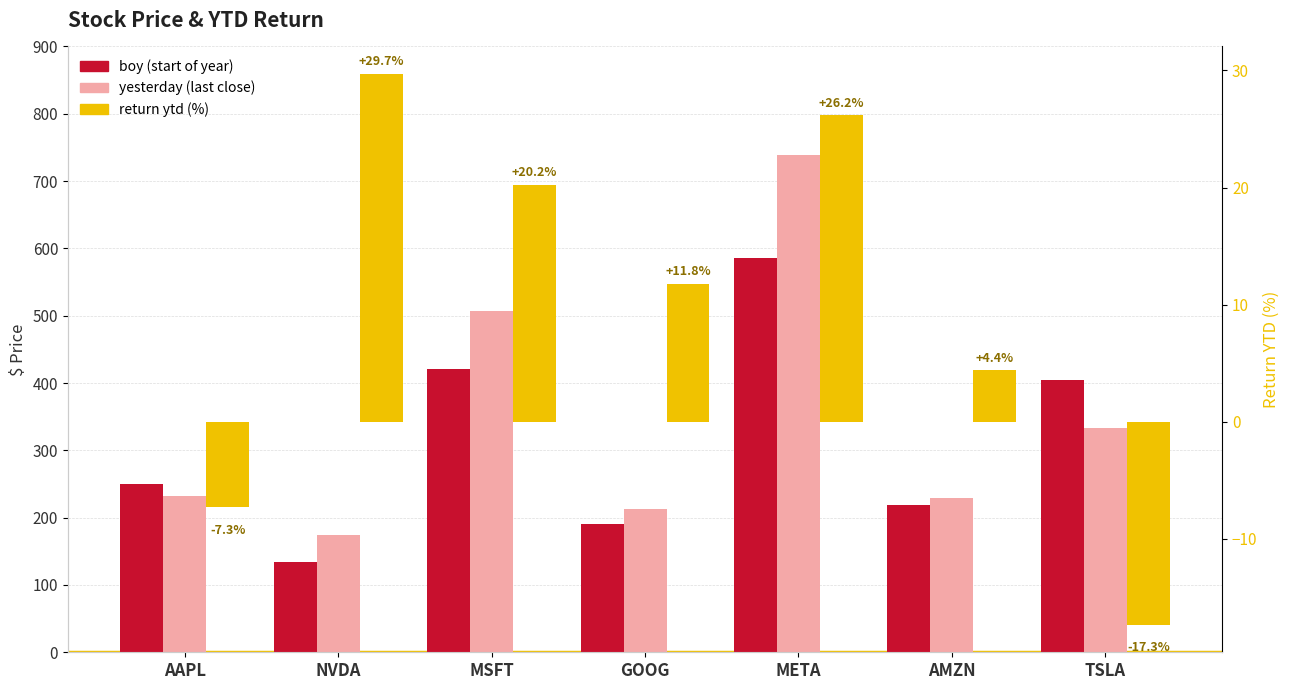

Between AAPL and NVDA, which series saw the biggest shift?

boy